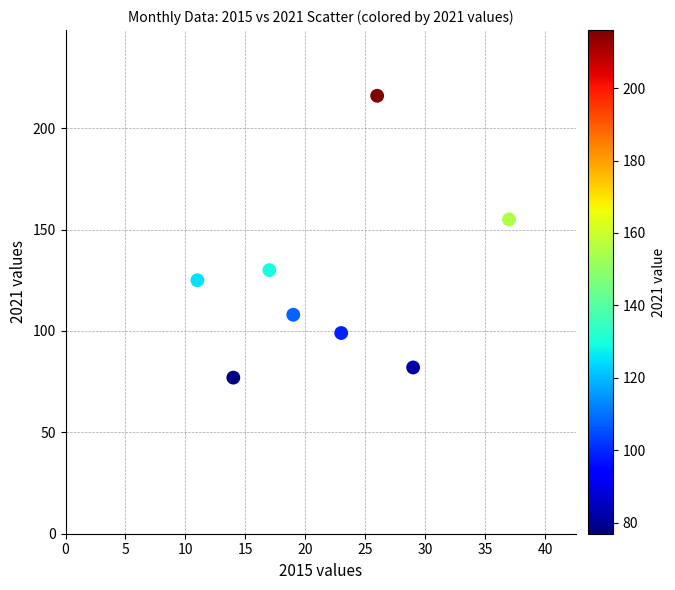

What is the range of Y values (max minus min)?

139